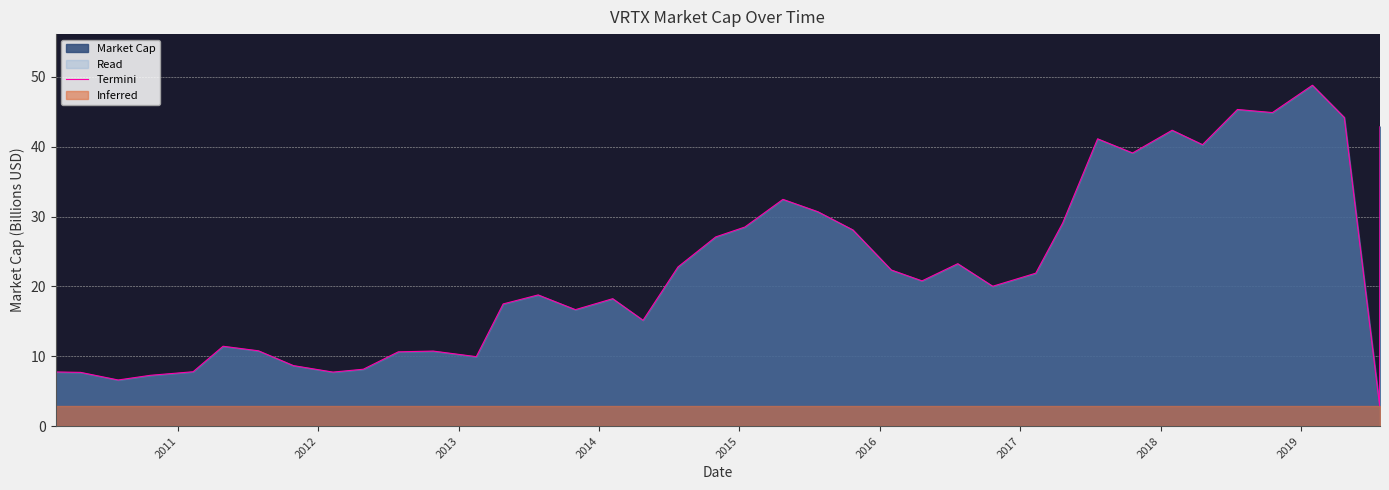

What is the lowest value of the Termini series?

2.9